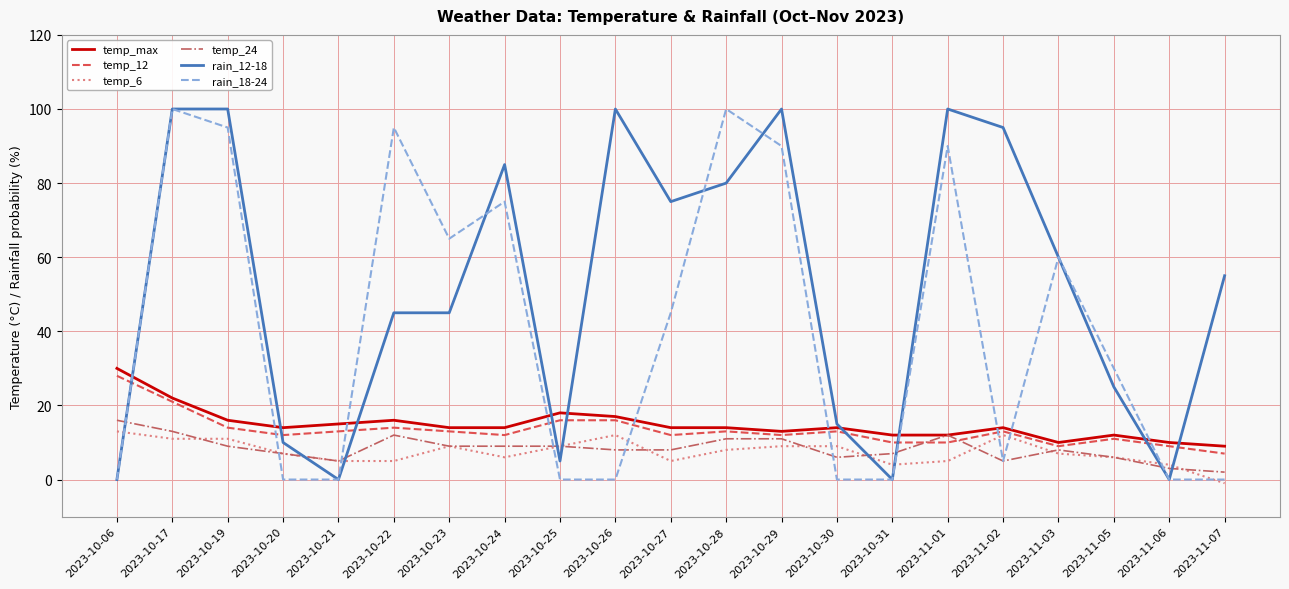

Does the chart have visible grid lines?

Yes